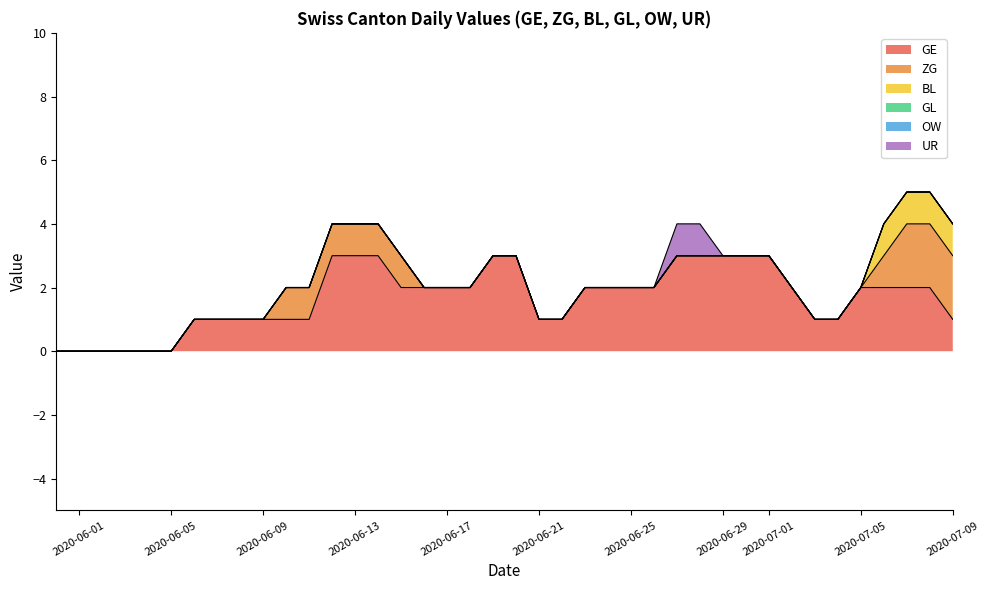

True or false: ZG has more than 0 interior local peaks.

True